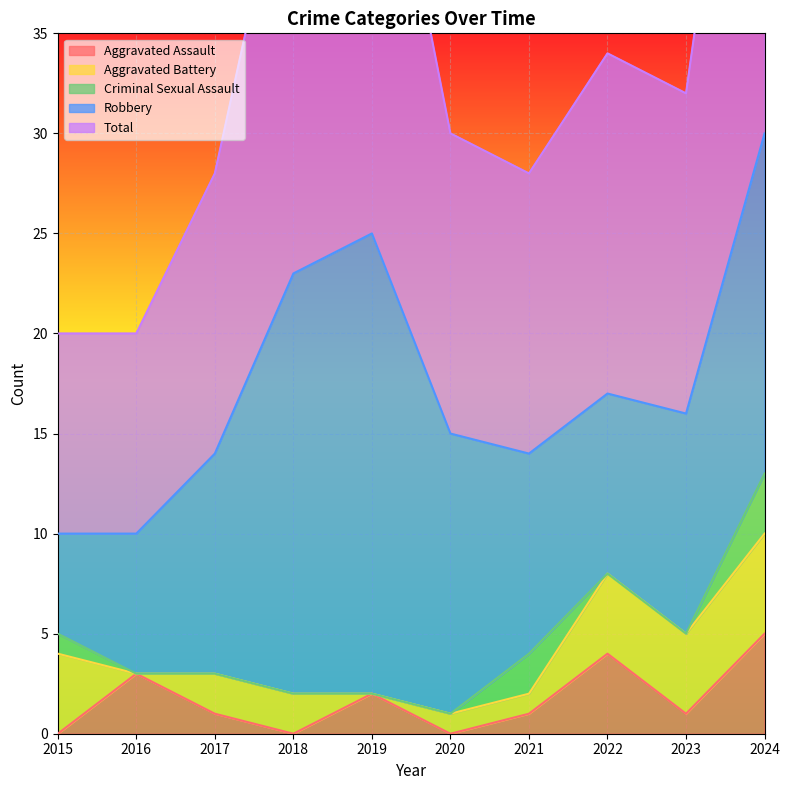

What is the value of the Criminal Sexual Assault point at the 7th from the left?

2